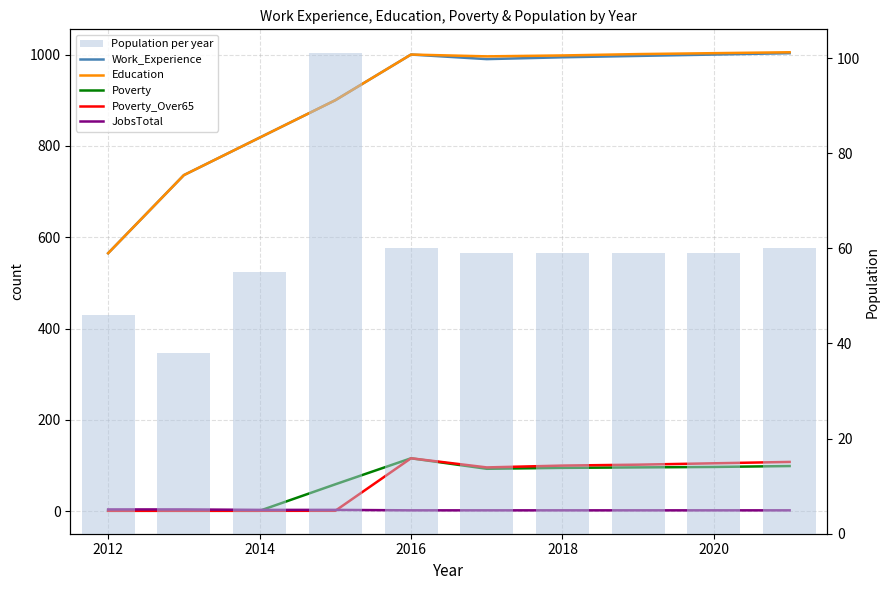

What is the smallest value displayed?

1